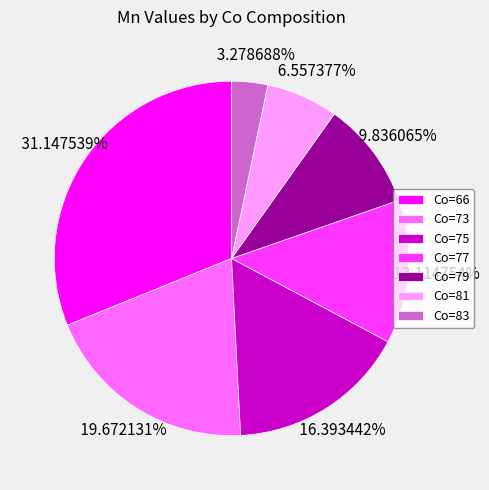

Rank the categories by value from lowest to highest.

Co=83, Co=81, Co=79, Co=77, Co=75, Co=73, Co=66